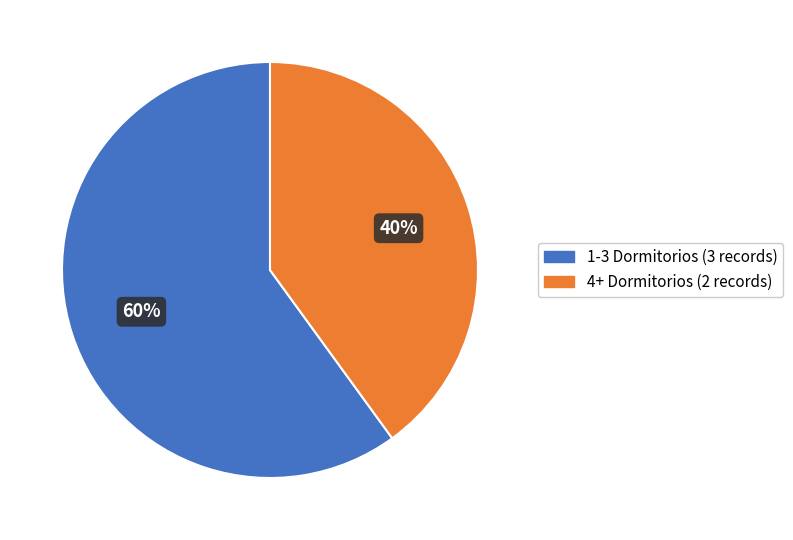

To the nearest percent, what is the difference between the largest and smallest slice percentages?

20%